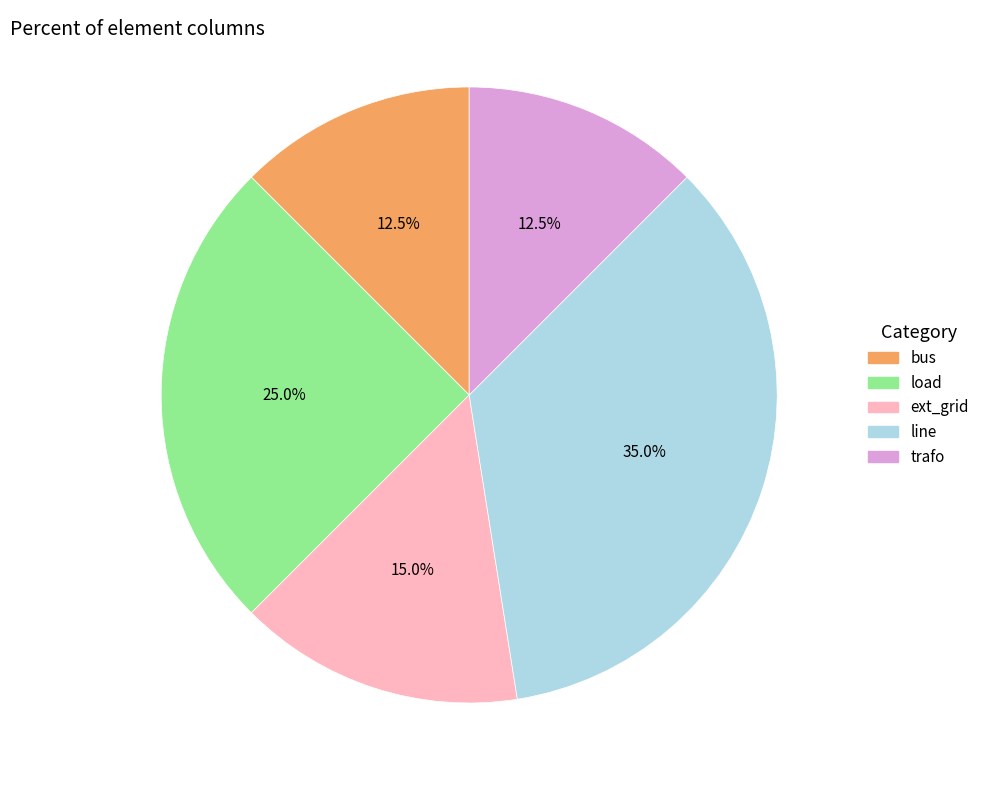

Which slice is the largest?

line